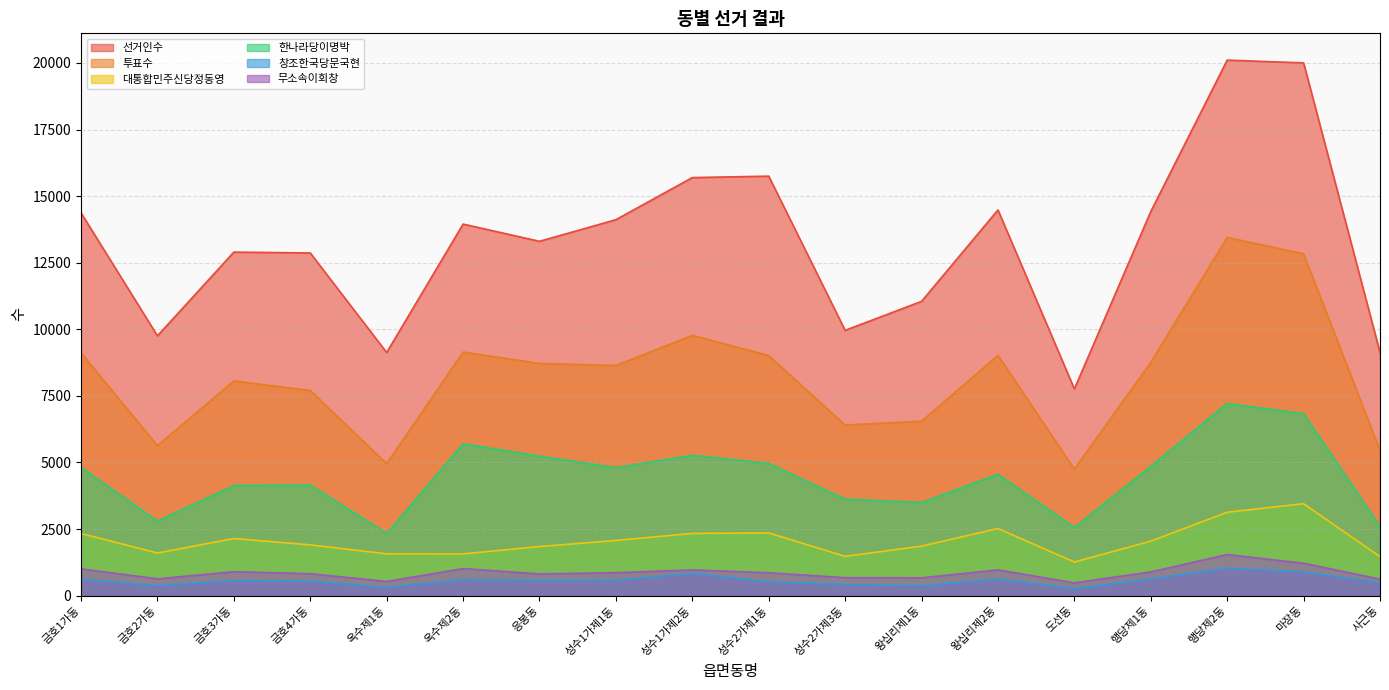

Reading left to right, extract all data points from this chart.

선거인수: 14371	9755	12898	12866	9128	13950	13303	14115	15696	15749	9961	11049	14481	7762	14421	20106	20001	9135
투표수: 9116	5632	8062	7704	4955	9144	8720	8640	9771	9015	6404	6551	9023	4752	8758	13448	12835	5456
대통합민주신당정동영: 2335	1600	2146	1907	1571	1567	1845	2071	2337	2355	1477	1860	2521	1263	2047	3132	3452	1464
한나라당이명박: 4814	2799	4136	4157	2334	5703	5238	4802	5270	4964	3627	3497	4559	2562	4853	7215	6833	2601
창조한국당문국현: 619	376	571	544	314	600	568	576	835	520	417	373	622	265	627	1034	892	487
무소속이회창: 1007	632	900	824	533	1018	817	863	967	860	676	669	968	481	892	1545	1218	621